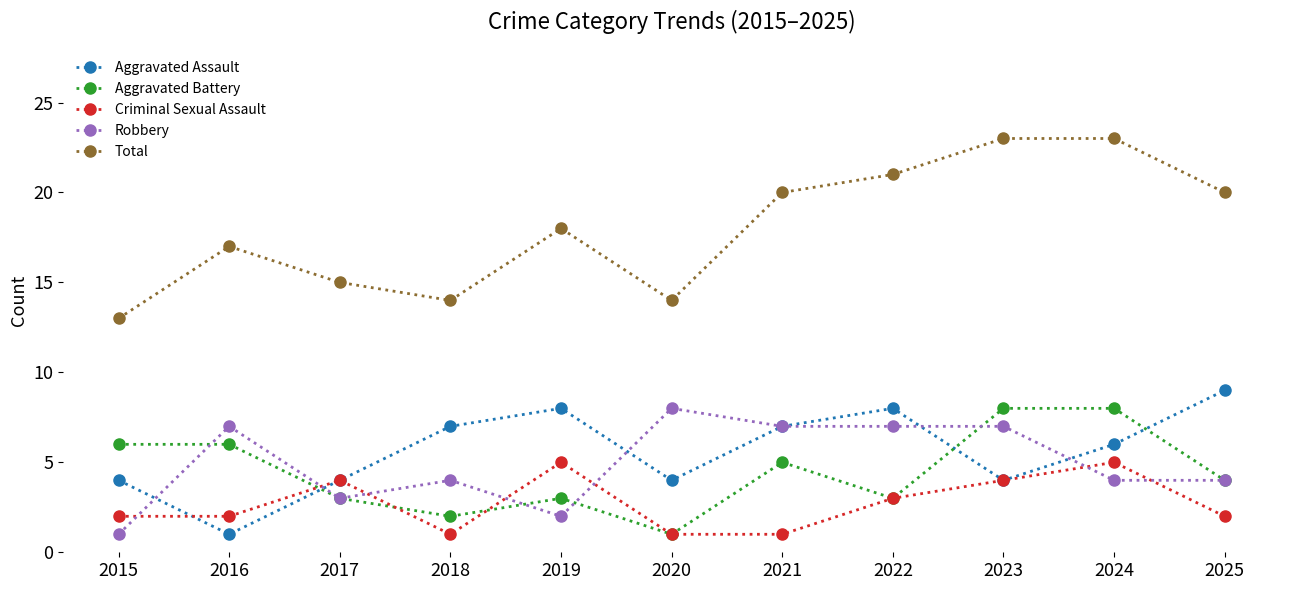

Reading left to right, transcribe all the data shown in this chart.

Aggravated Assault: 2015=4	2016=1	2017=4	2018=7	2019=8	2020=4	2021=7	2022=8	2023=4	2024=6	2025=9
Aggravated Battery: 2015=6	2016=6	2017=3	2018=2	2019=3	2020=1	2021=5	2022=3	2023=8	2024=8	2025=4
Criminal Sexual Assault: 2015=2	2016=2	2017=4	2018=1	2019=5	2020=1	2021=1	2022=3	2023=4	2024=5	2025=2
Robbery: 2015=1	2016=7	2017=3	2018=4	2019=2	2020=8	2021=7	2022=7	2023=7	2024=4	2025=4
Total: 2015=13	2016=17	2017=15	2018=14	2019=18	2020=14	2021=20	2022=21	2023=23	2024=23	2025=20